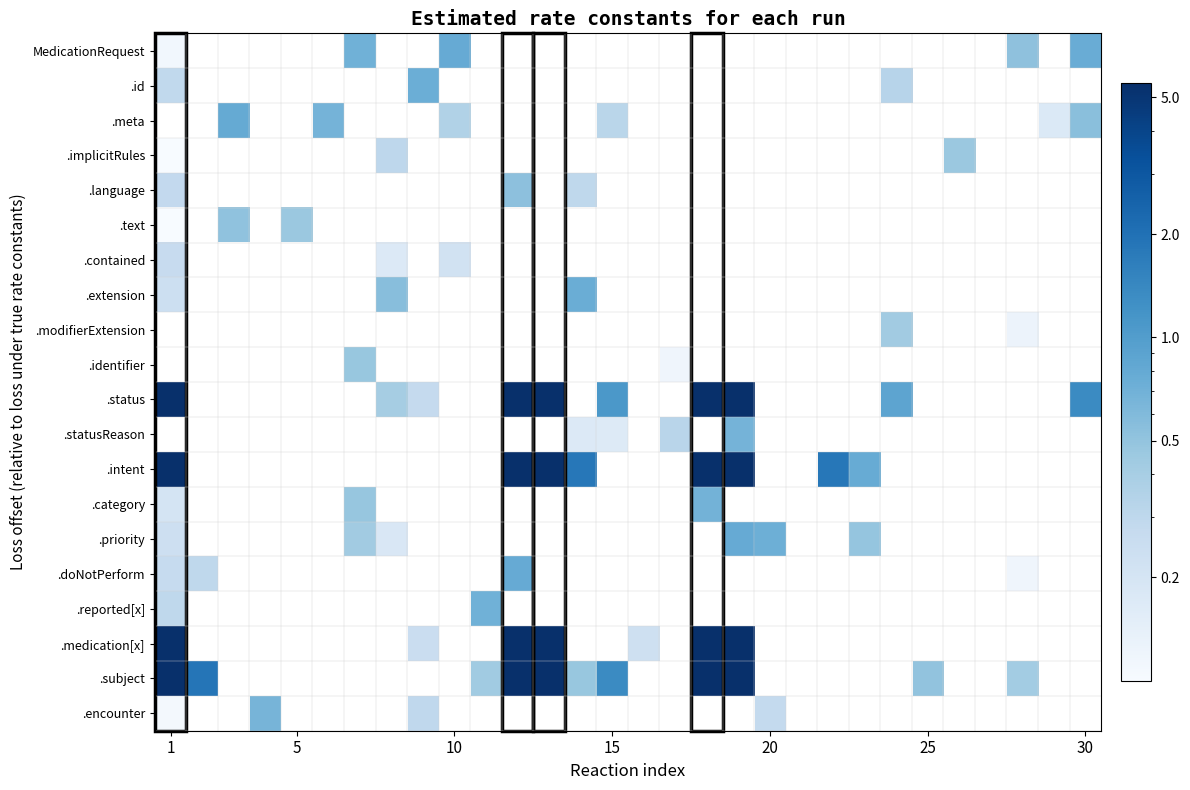

List the series in order of their peak value, lowest first.

.contained, .modifierExtension, .implicitRules, .identifier, .text, .language, .encounter, .statusReason, .category, .reported[x], .id, .extension, .priority, MedicationRequest, .doNotPerform, .meta, .status, .intent, .medication[x], .subject